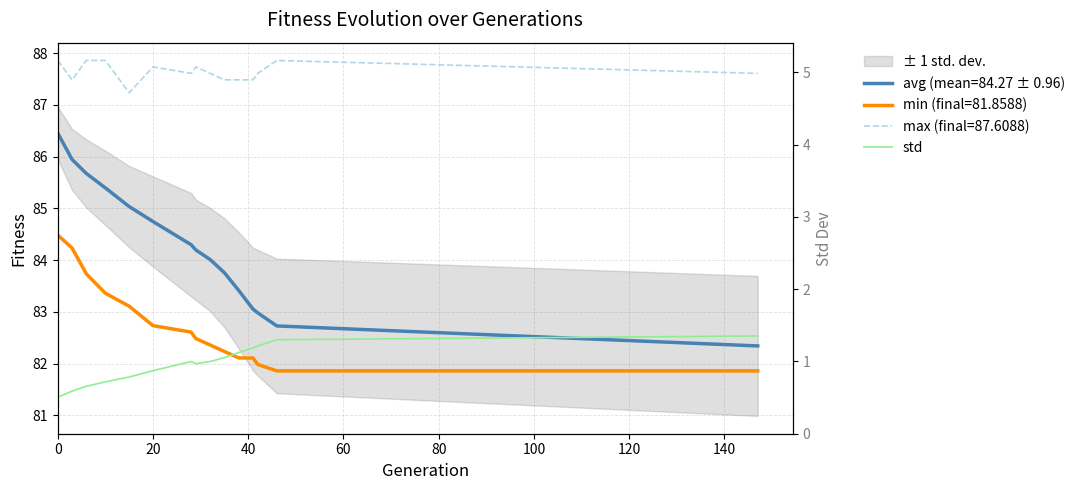

How many points are higher than both their immediate neighbors (excluding endpoints)?

1